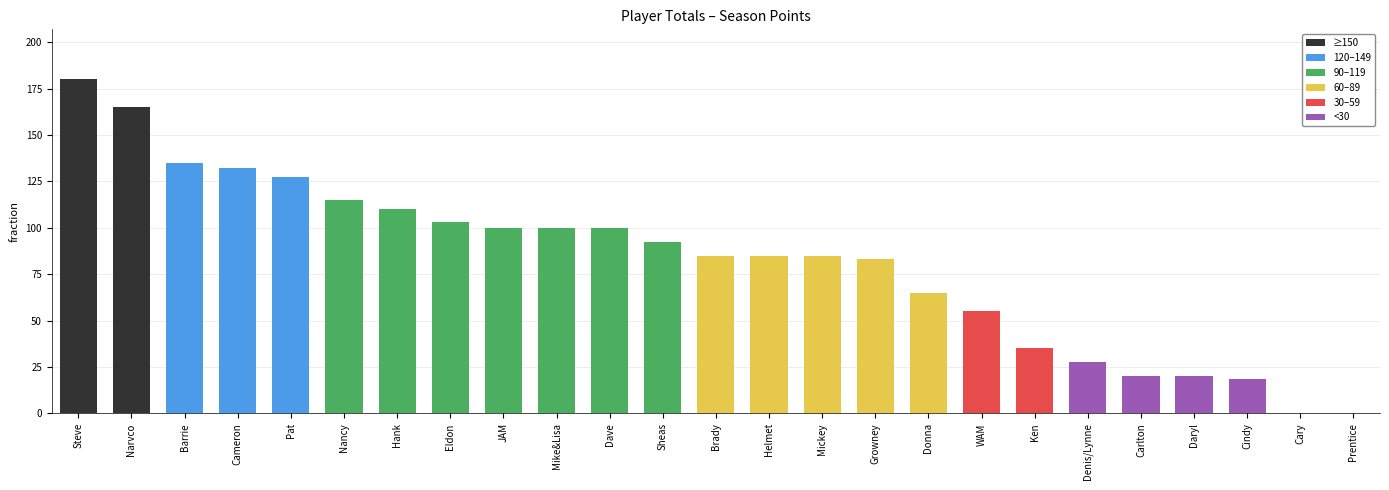

The chart shows a value of 35.0 at Ken. True or false?

True